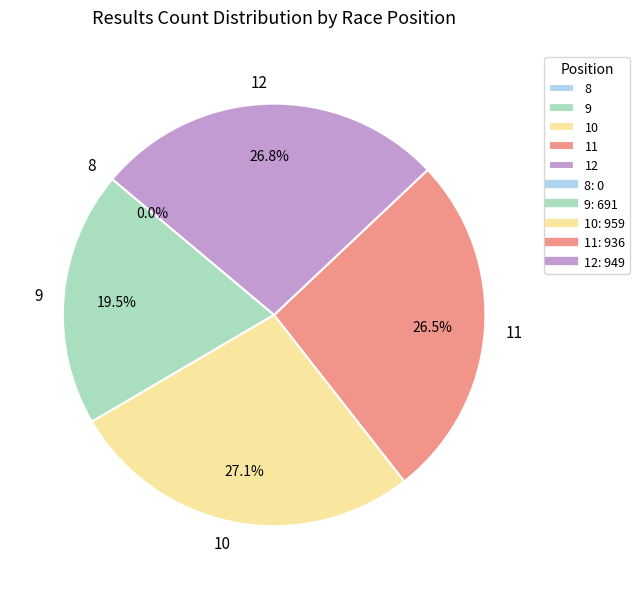

Does 9 represent more than half of the total?

No